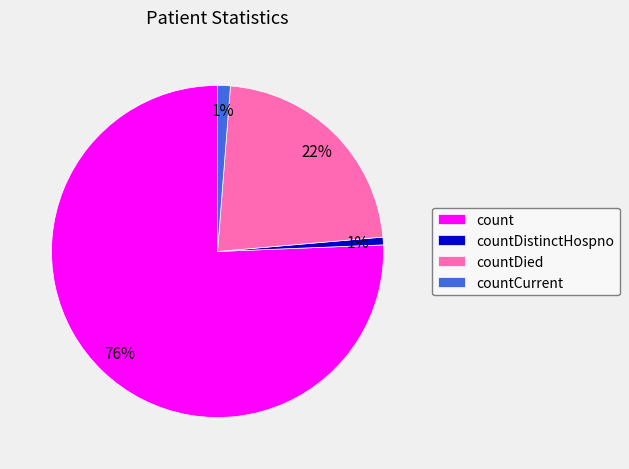

To the nearest percent, what percentage of the pie is countDistinctHospno?

1%